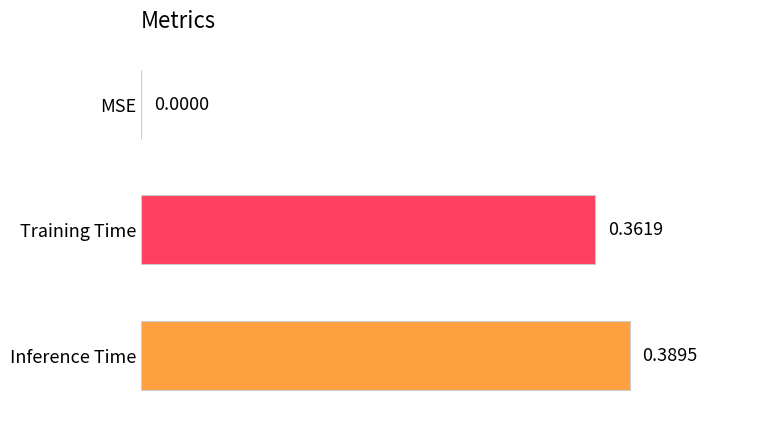

What is the sum of all values?

0.8